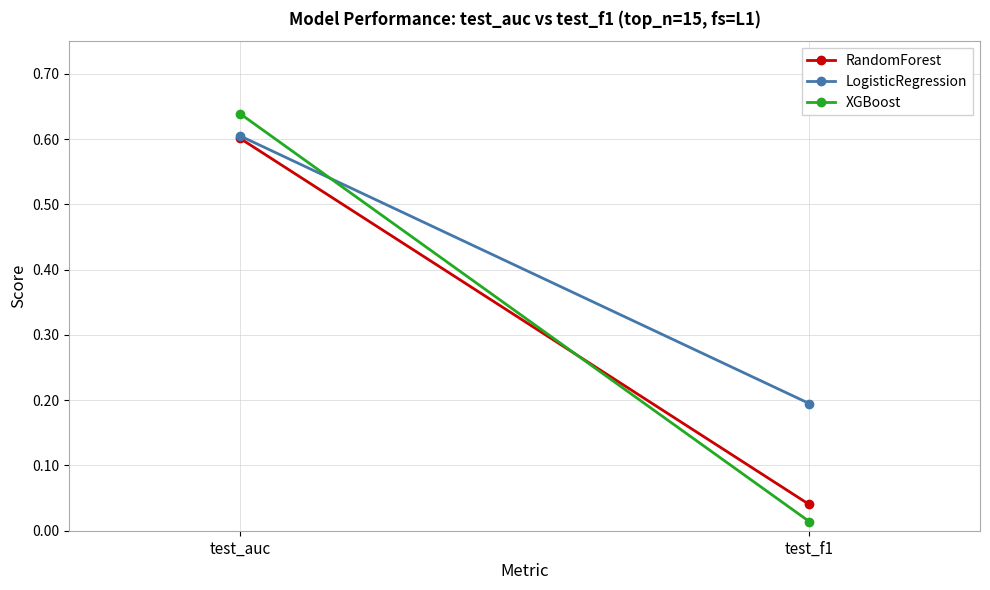

What is the label of the 2nd point from the right?

test_auc